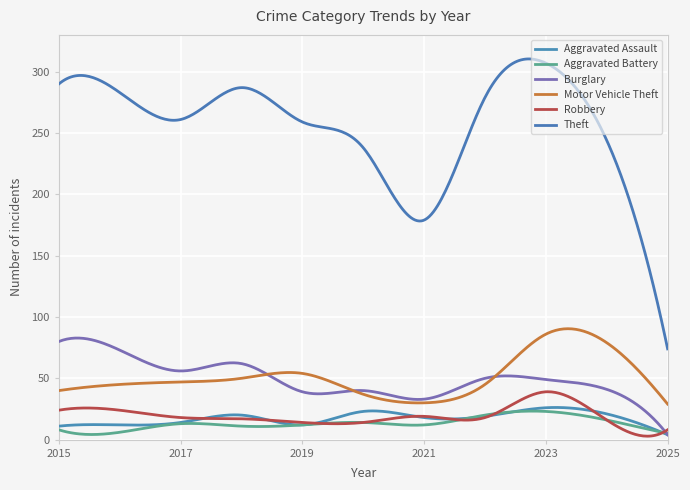

In Theft, how many points are higher than both neighbors (excluding endpoints)?

3